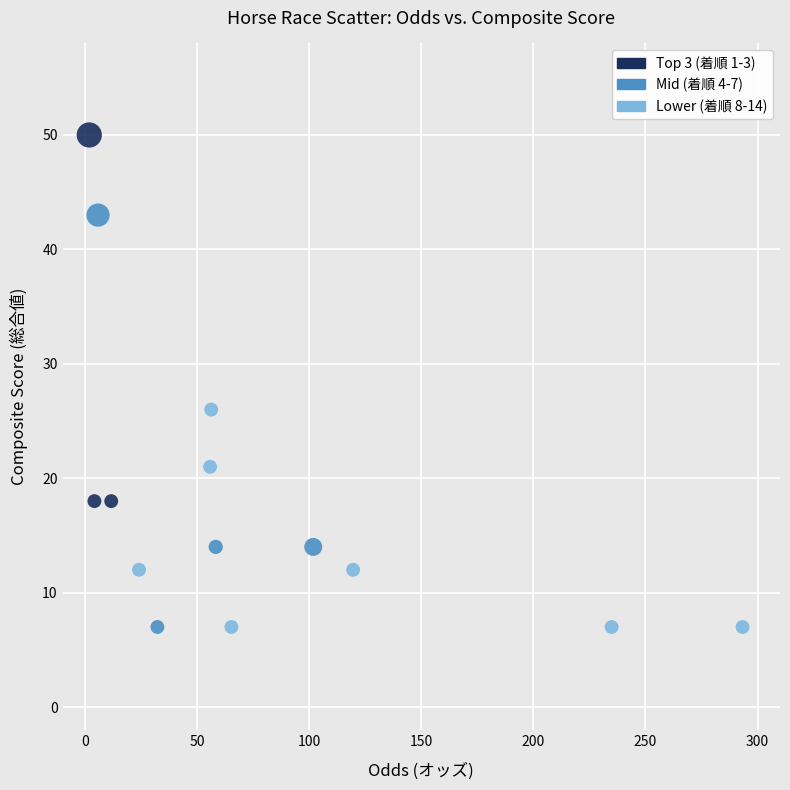

What Y value in the scatter plot is closest to 28?

26